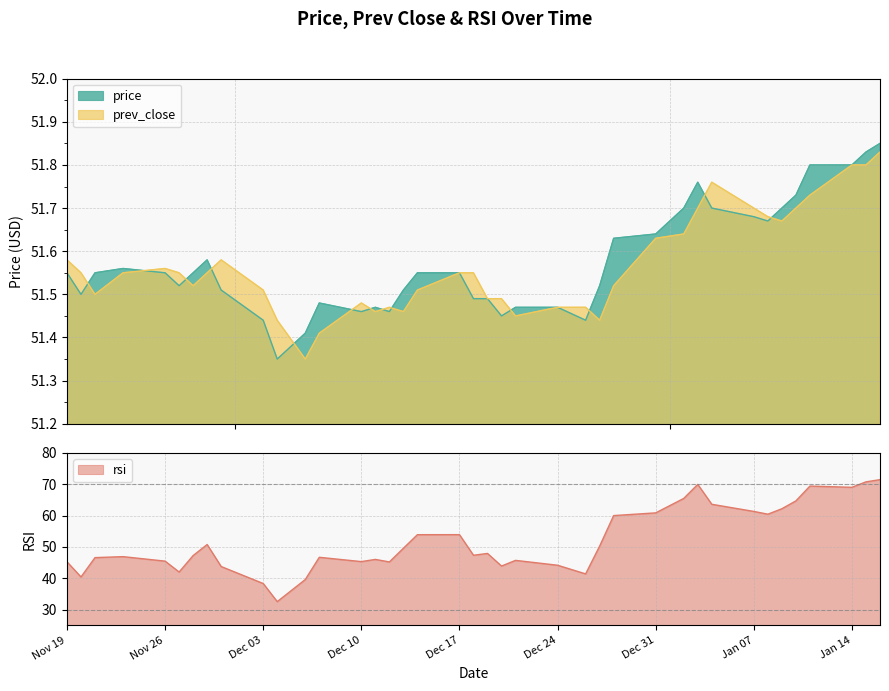

Which has a higher value, 2019-01-16 or 2019-01-15?

2019-01-16